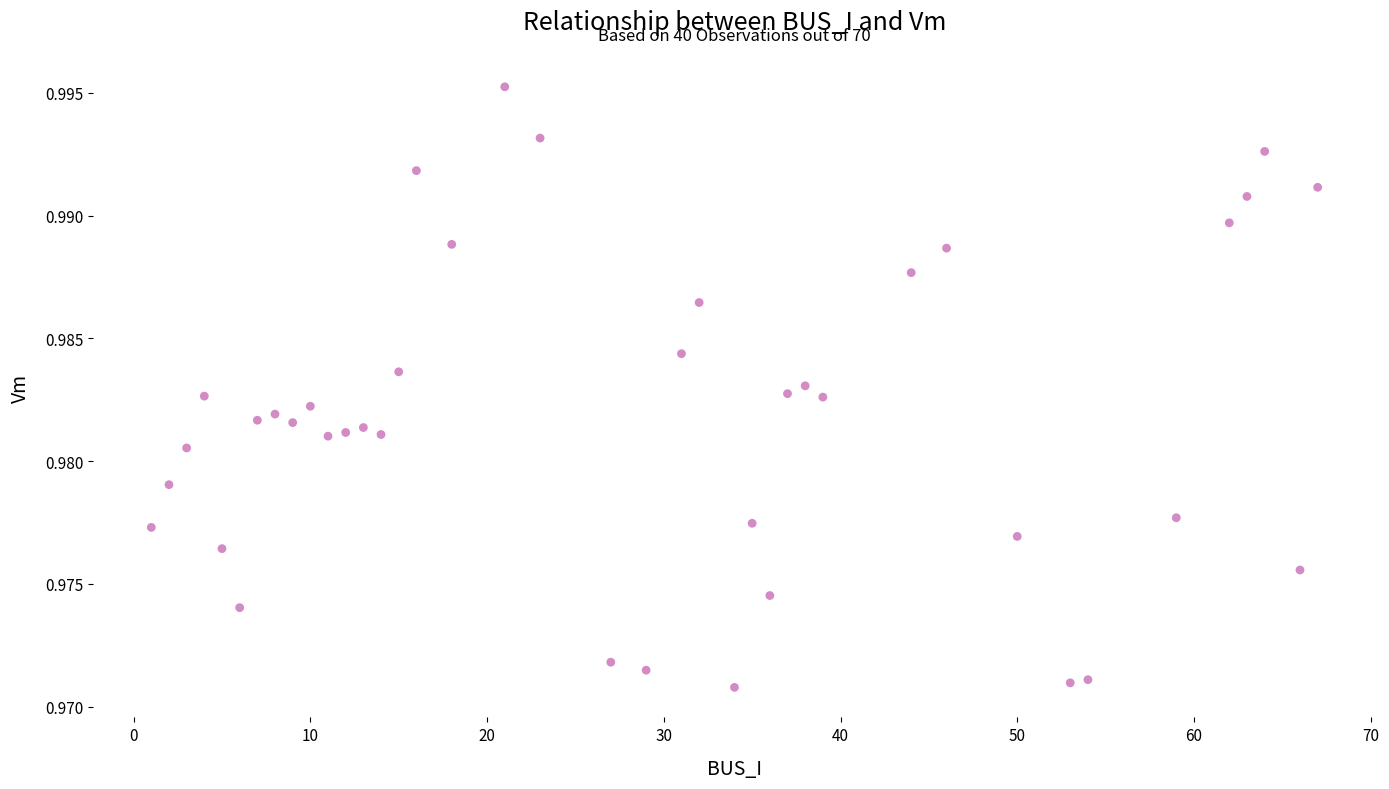

What is the range of X values (max minus min)?

66.0